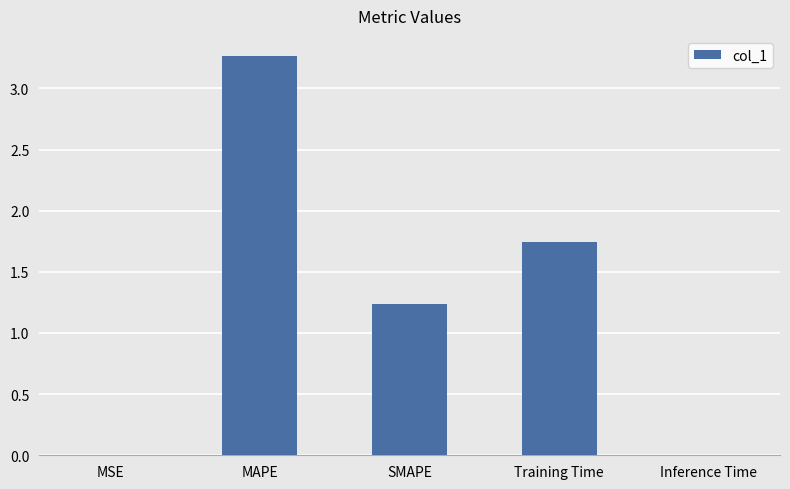

What is the maximum value shown in the chart?

3.3